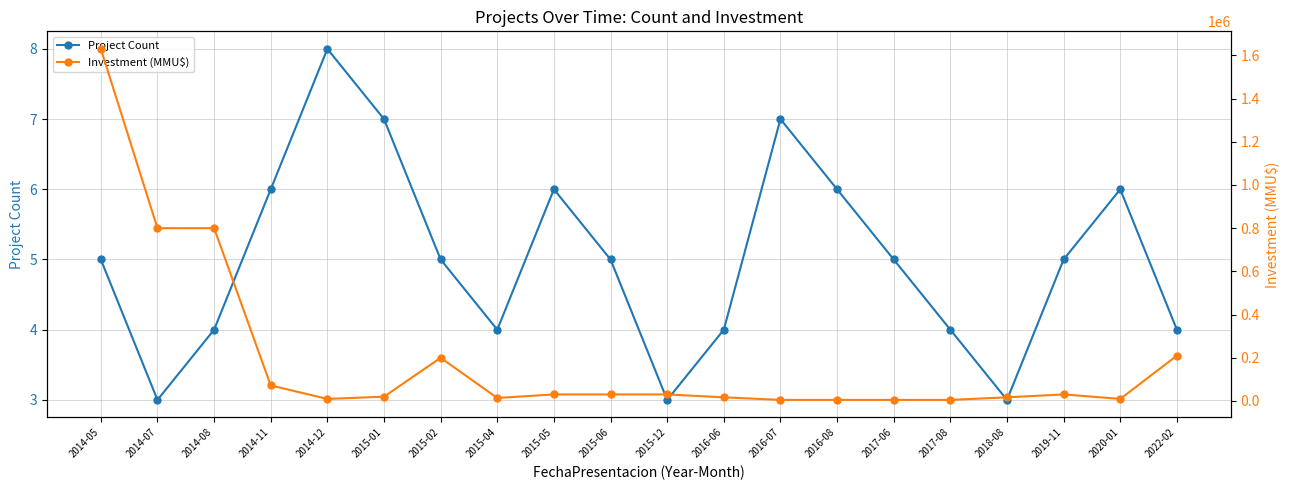

Rank the series by their maximum value, from highest to lowest.

Investment (MMU$), Project Count